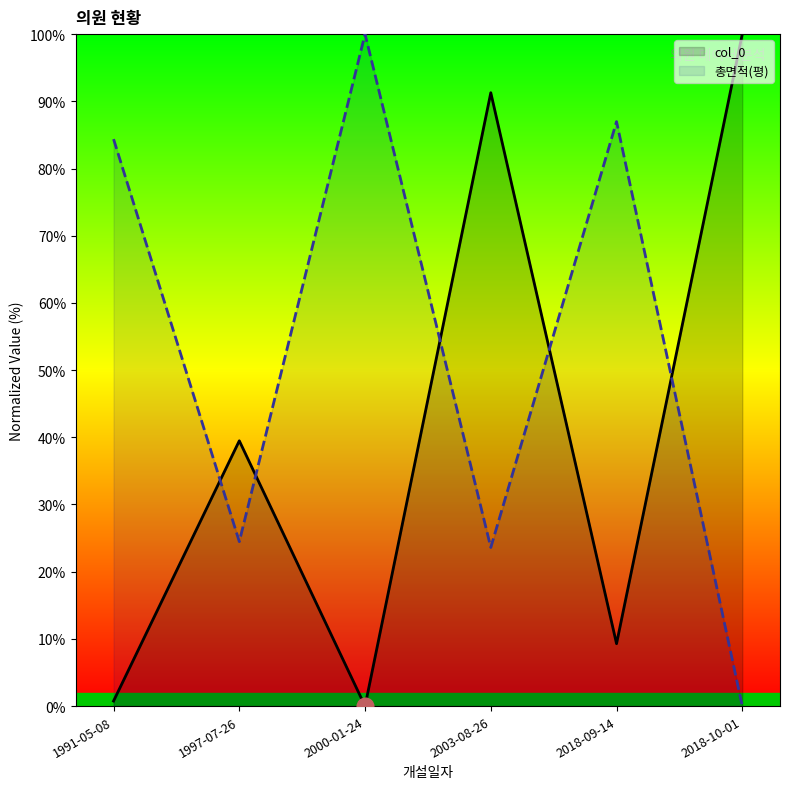

What is the greatest value displayed?

100.0